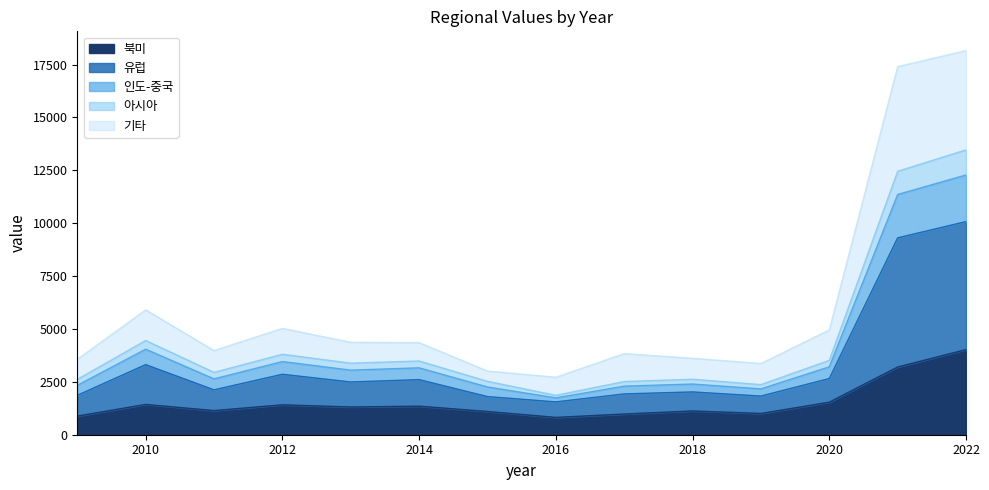

True or false: 북미 has a value of 2105.7 at 2010.

False